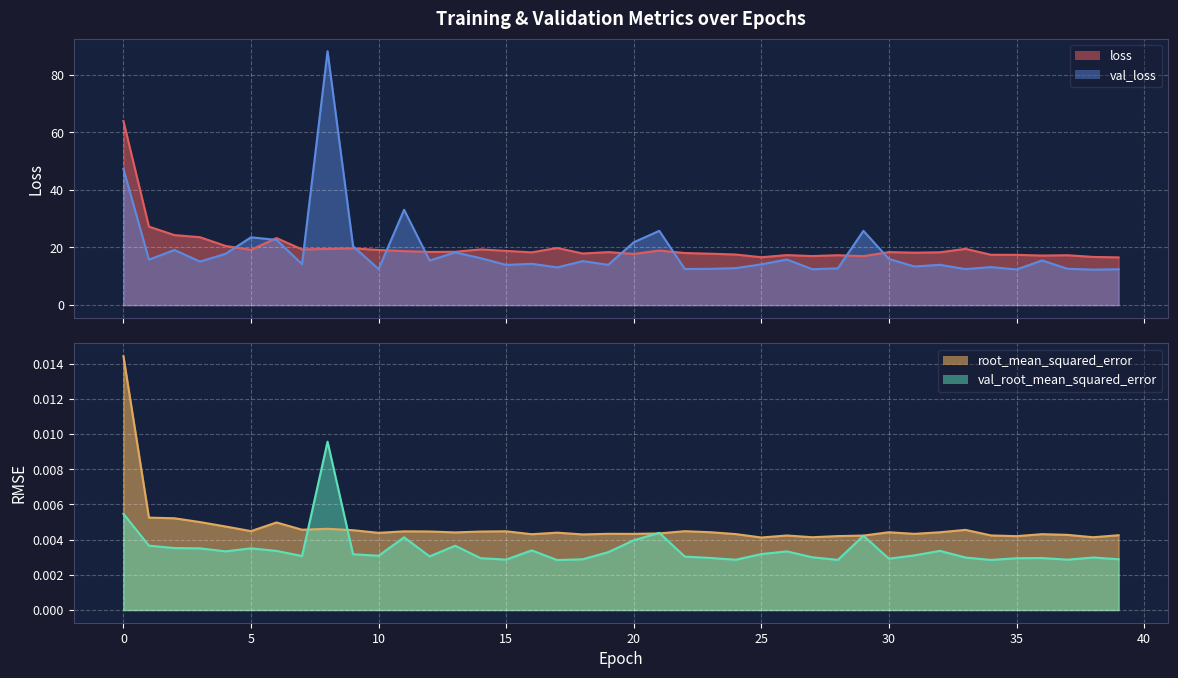

Where is root_mean_squared_error nearest to the value 0?

25